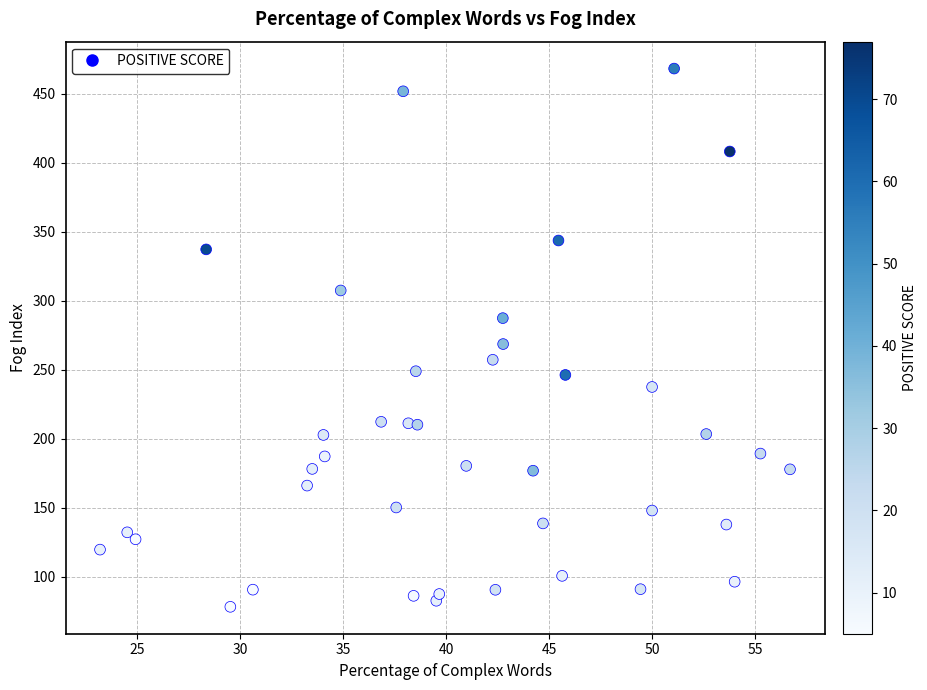

What is the range of Y values (max minus min)?

390.2